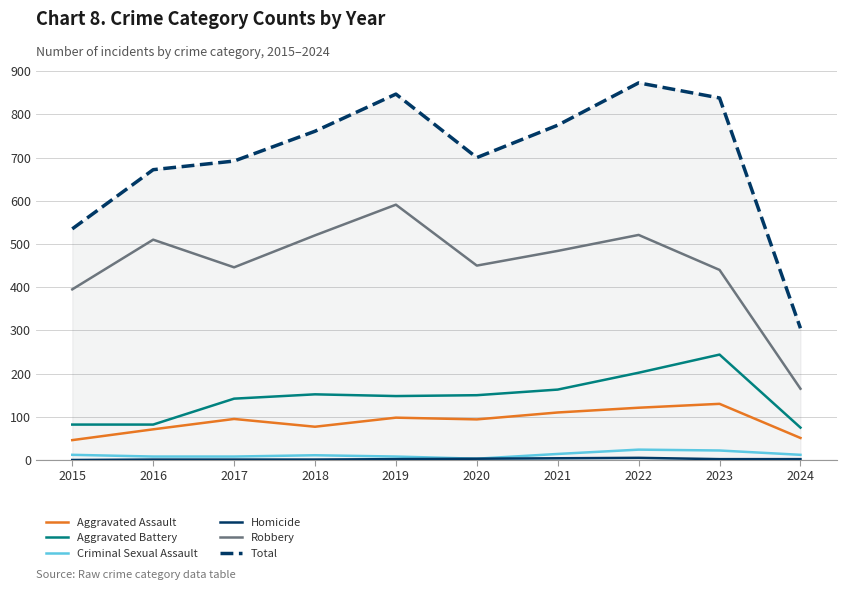

Which series has the largest range (max minus min)?

Total